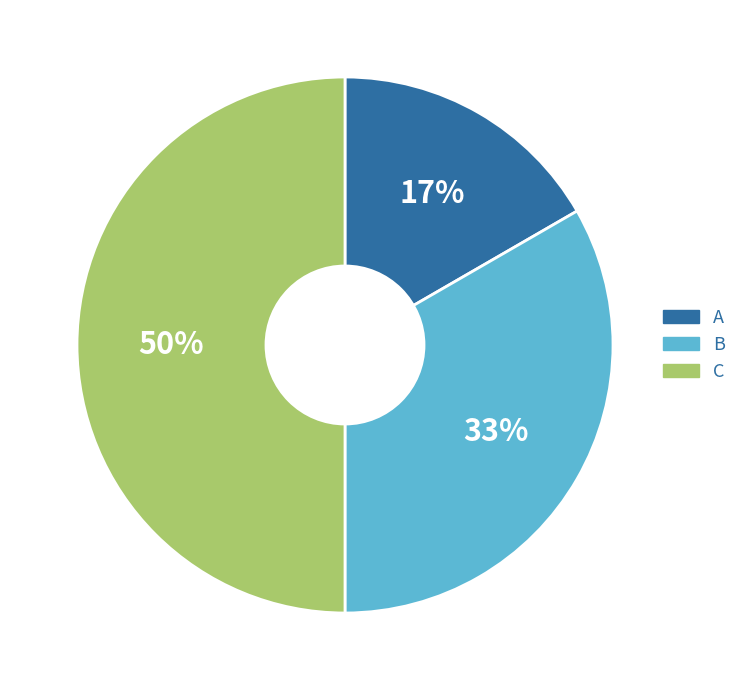

To the nearest percent, what portion does A represent?

17%